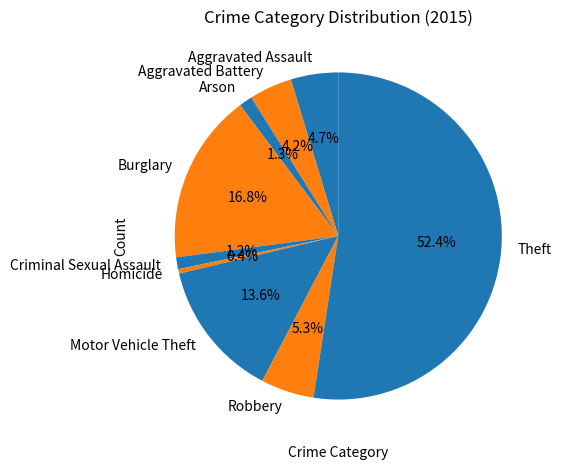

Is there a majority slice in this chart?

Yes